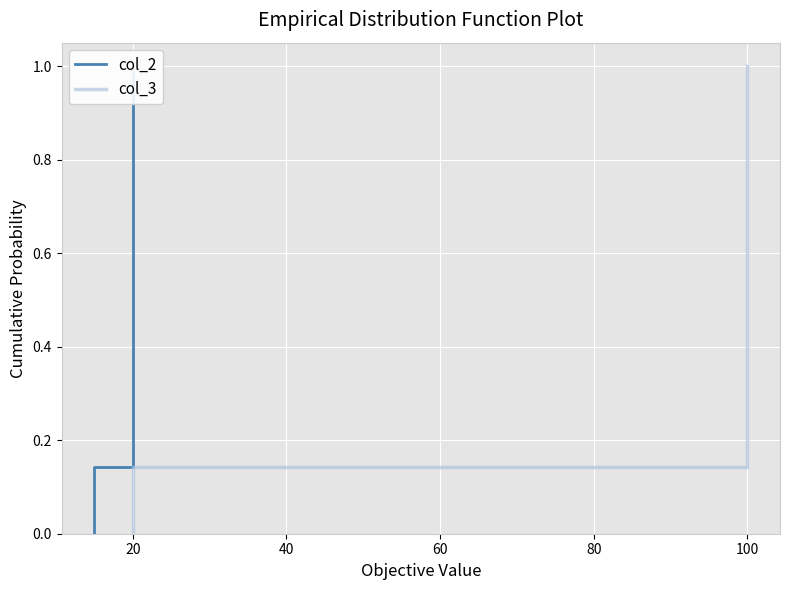

List the series in order of their peak value, highest first.

col_2, col_3